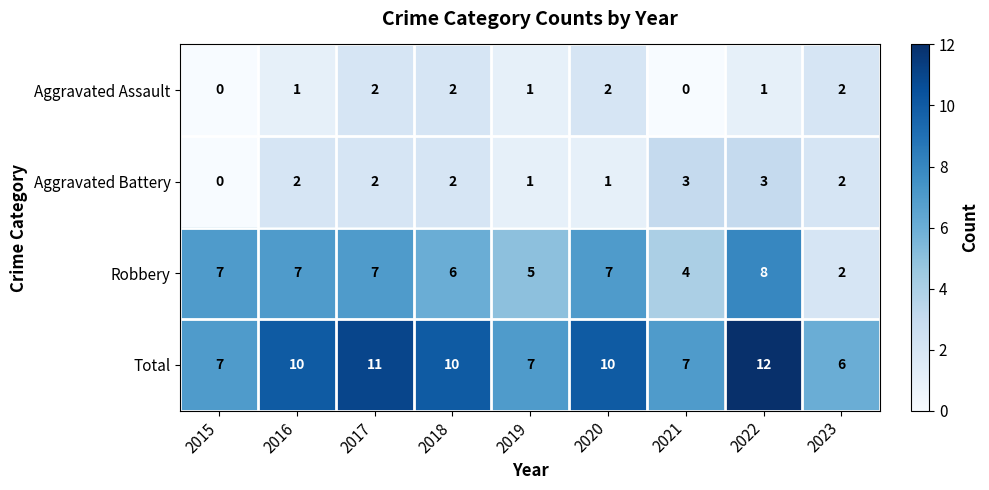

The Total series shows 4 at 2021. True or false?

False